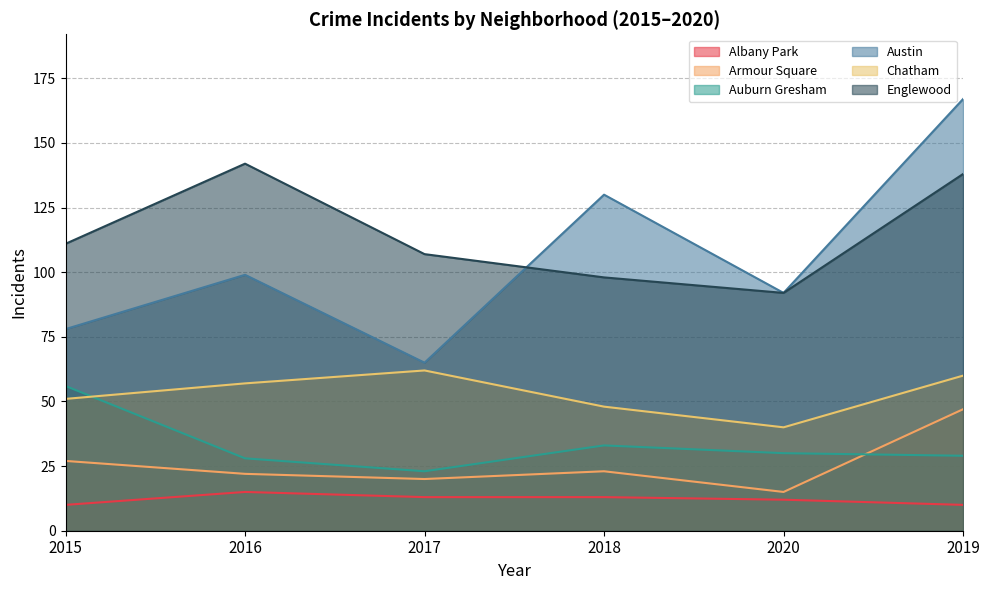

Reading left to right, extract all data points from this chart.

Albany Park: 10	15	13	13	12	10
Armour Square: 27	22	20	23	15	47
Auburn Gresham: 56	28	23	33	30	29
Austin: 78	99	65	130	92	167
Chatham: 51	57	62	48	40	60
Englewood: 111	142	107	98	92	138